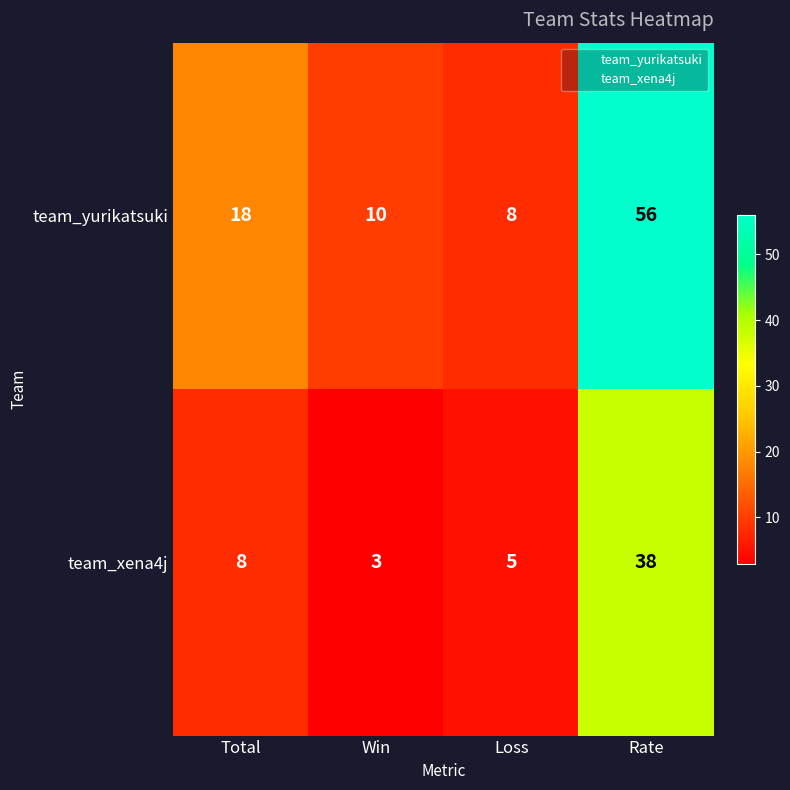

Is it true that team_yurikatsuki equals 12 at Loss?

False